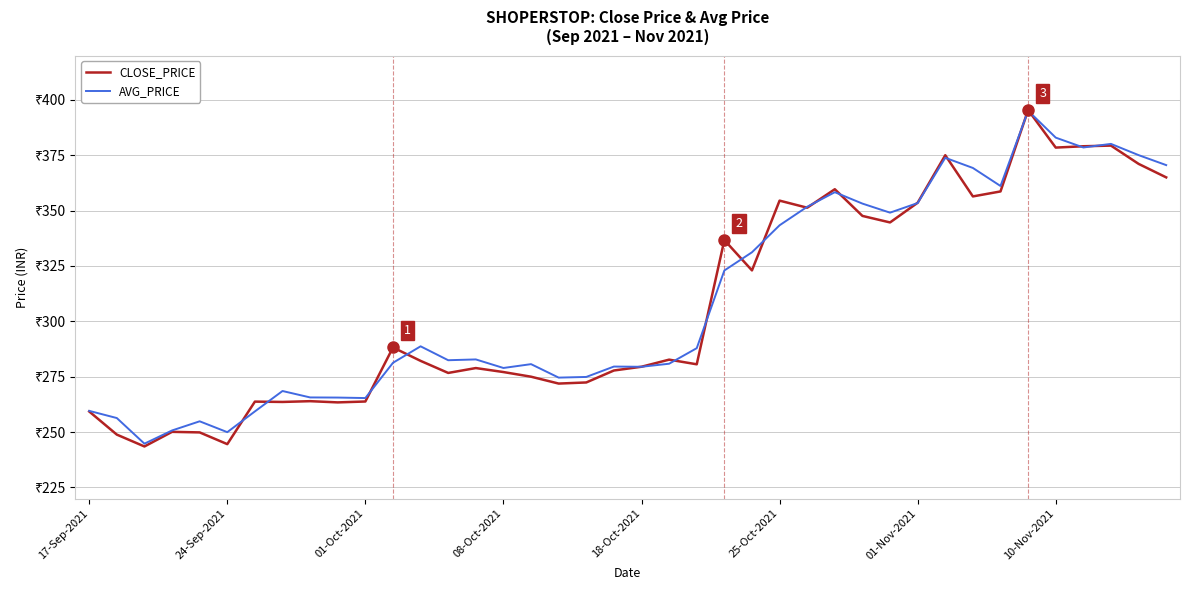

List the series in order of their overall mean, lowest first.

CLOSE_PRICE, AVG_PRICE